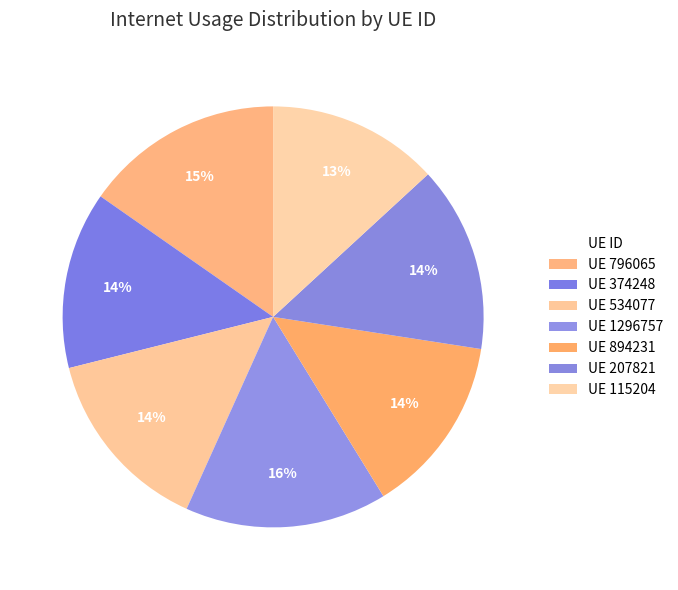

Count the number of slices in the pie.

7